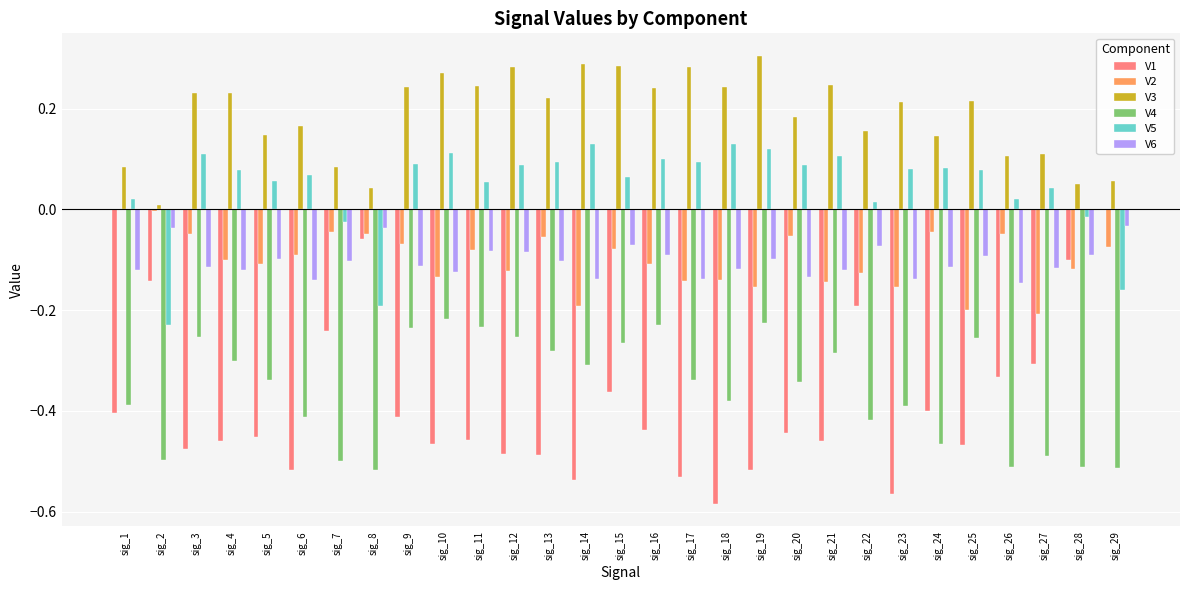

Between sig_20 and sig_27, which series saw the biggest shift?

V2